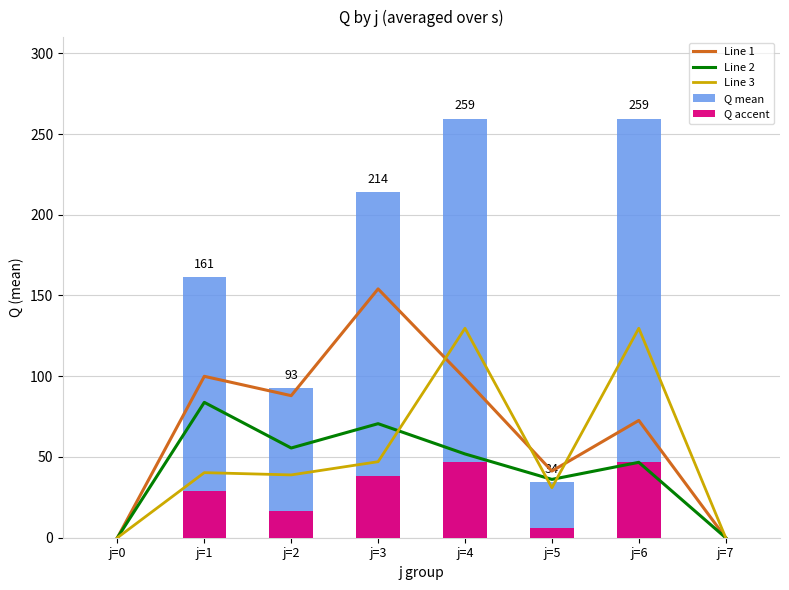

At which label does Line 3 first exceed 40?

j=1